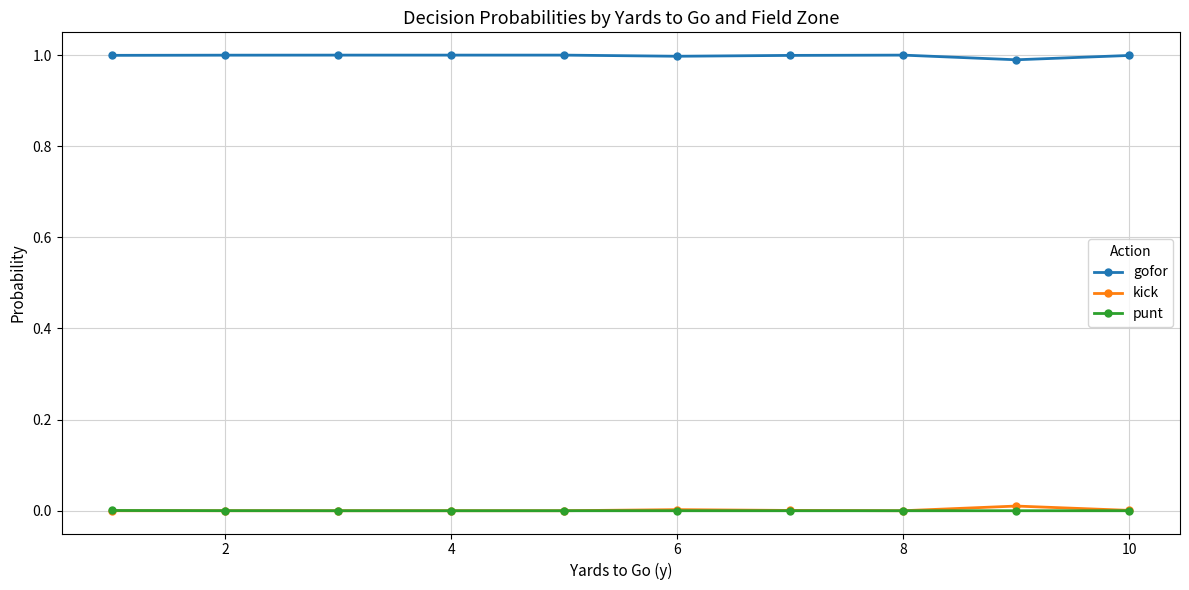

What is the maximum value for gofor?

1.0